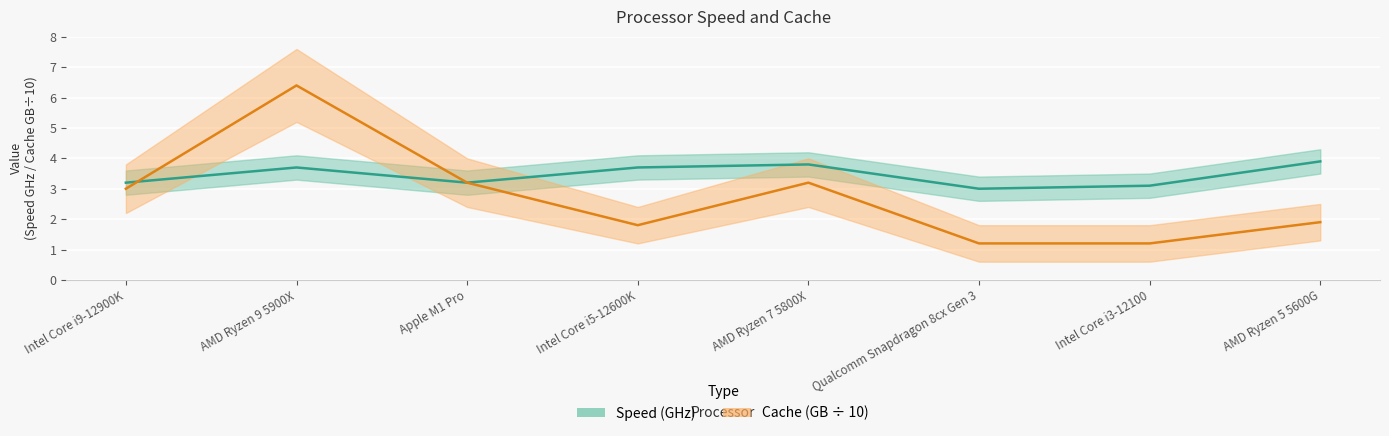

Is it true that Cache equals 1.2 at Intel Core i3-12100?

True